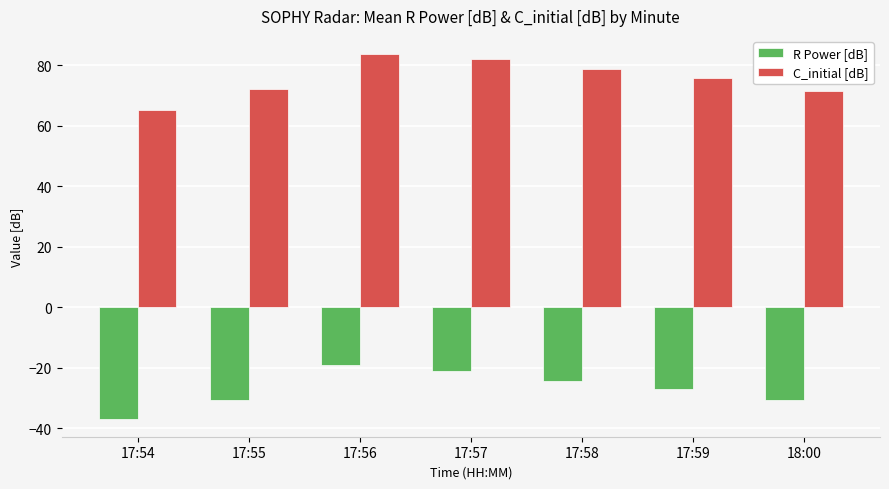

Count the number of data series in this chart.

2